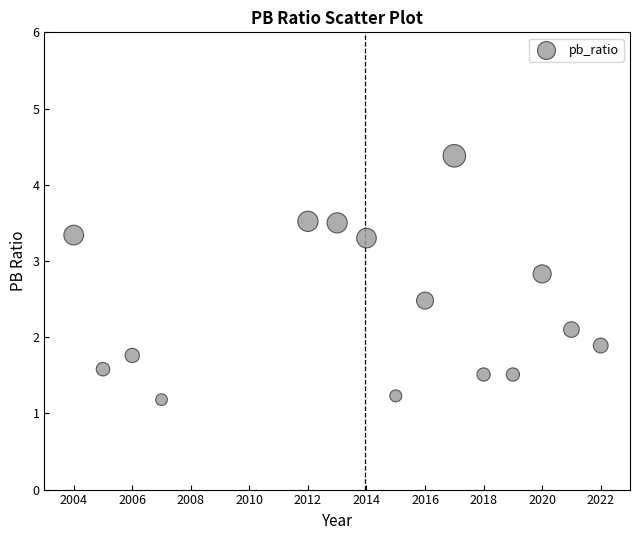

What is the range of X values (max minus min)?

18.0